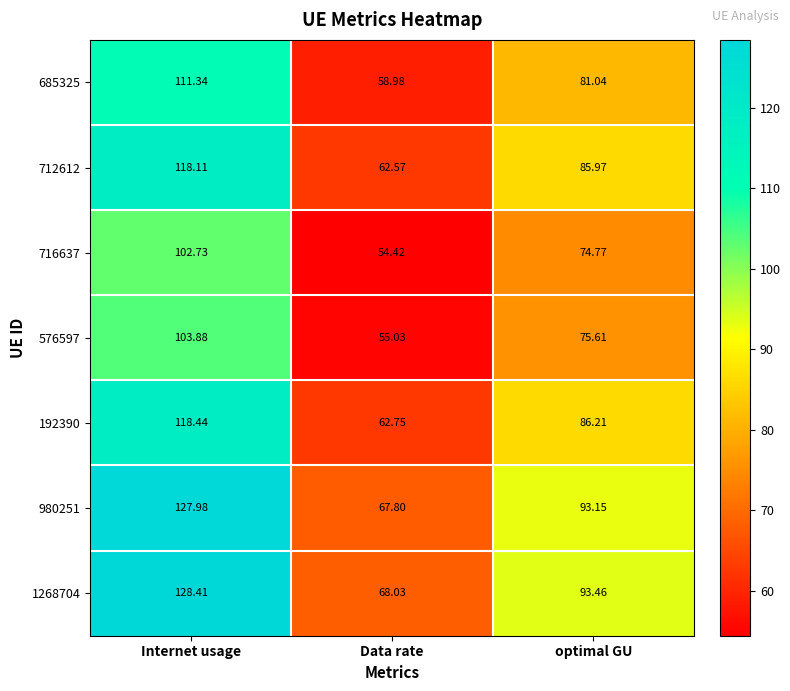

Rank the categories by 192390 value from highest to lowest.

Internet usage, optimal GU, Data rate